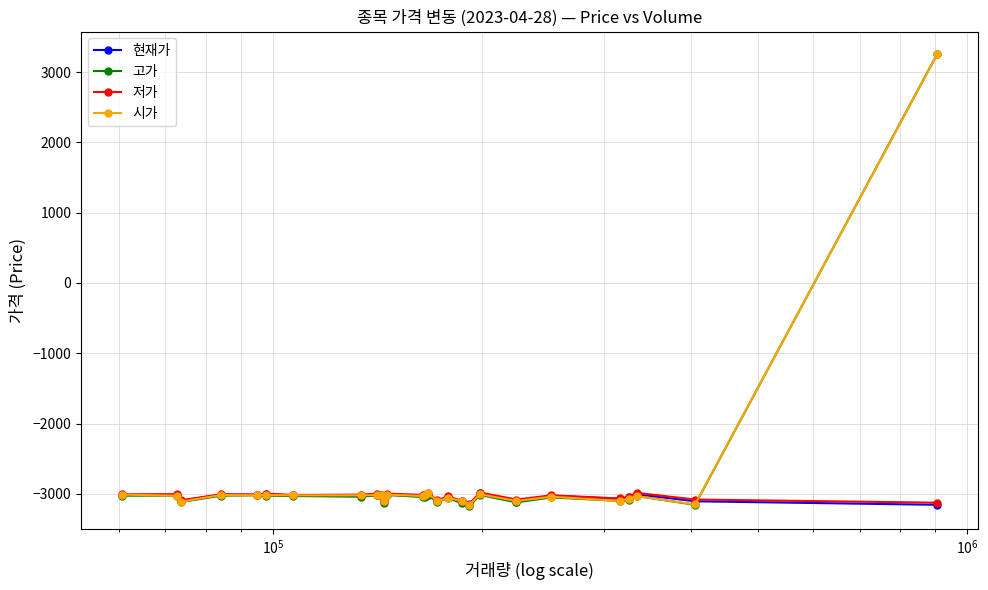

How many values in the 현재가 series exceed -3020?

10